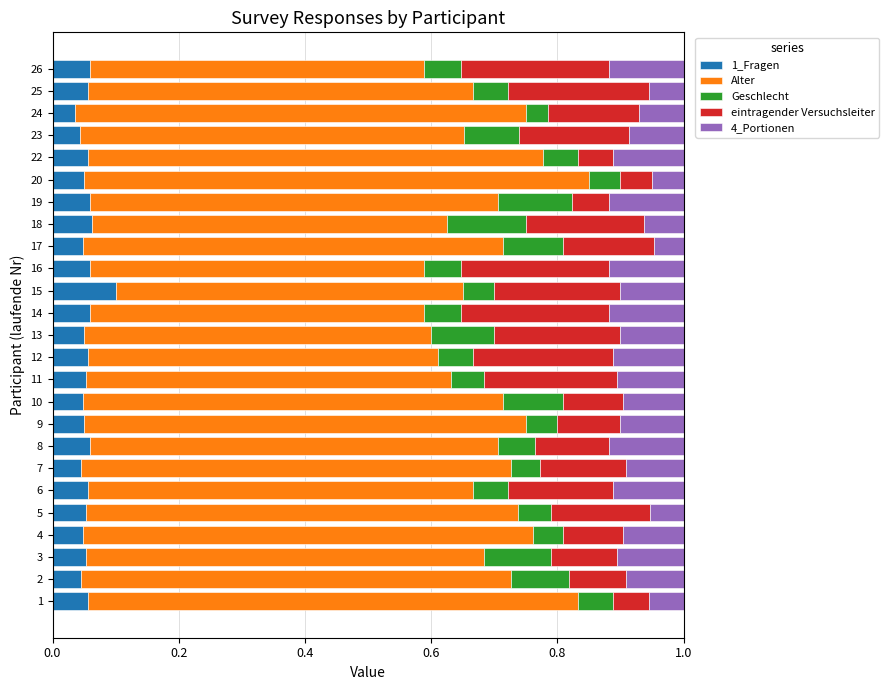

What is the total value across all series at 20?

1.0